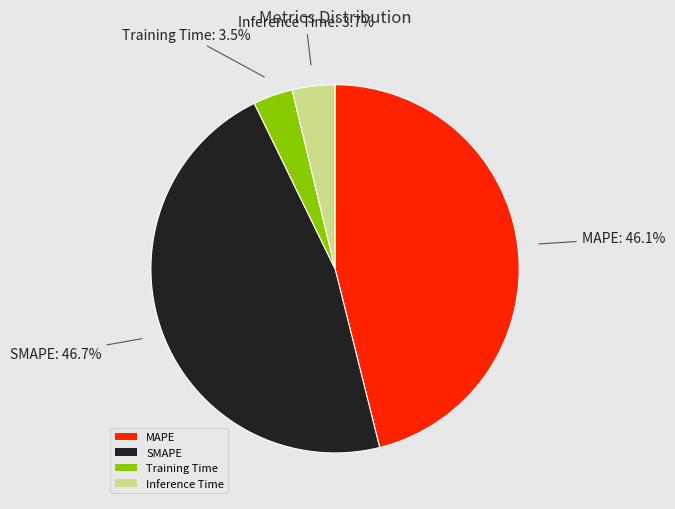

Combined, do Training Time and Inference Time account for over 50%?

No